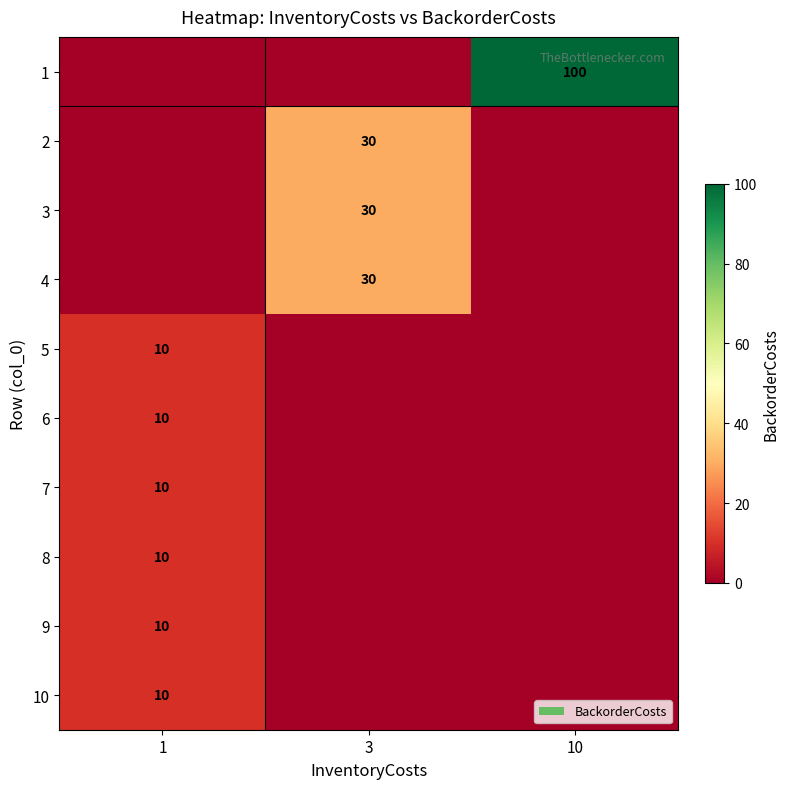

What is the total value across all series at 3?

90